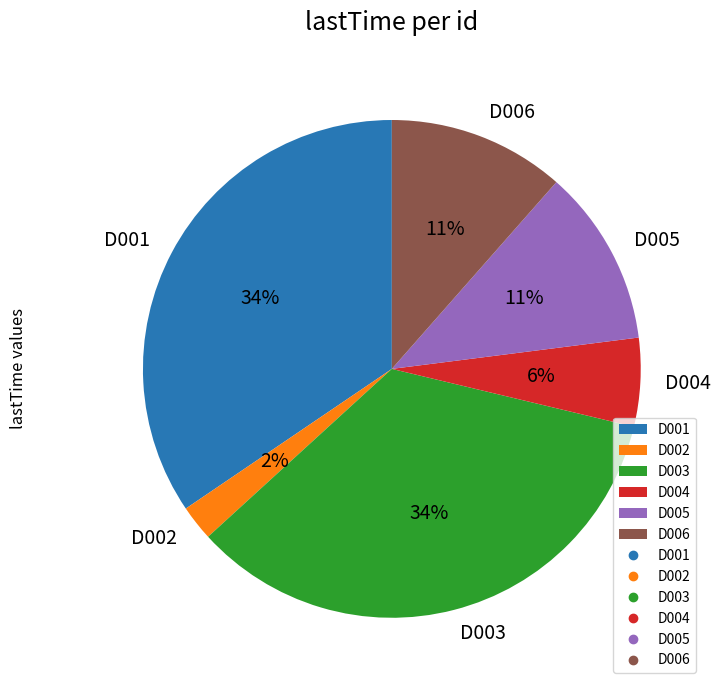

Between D002 and D005, which is larger?

D005